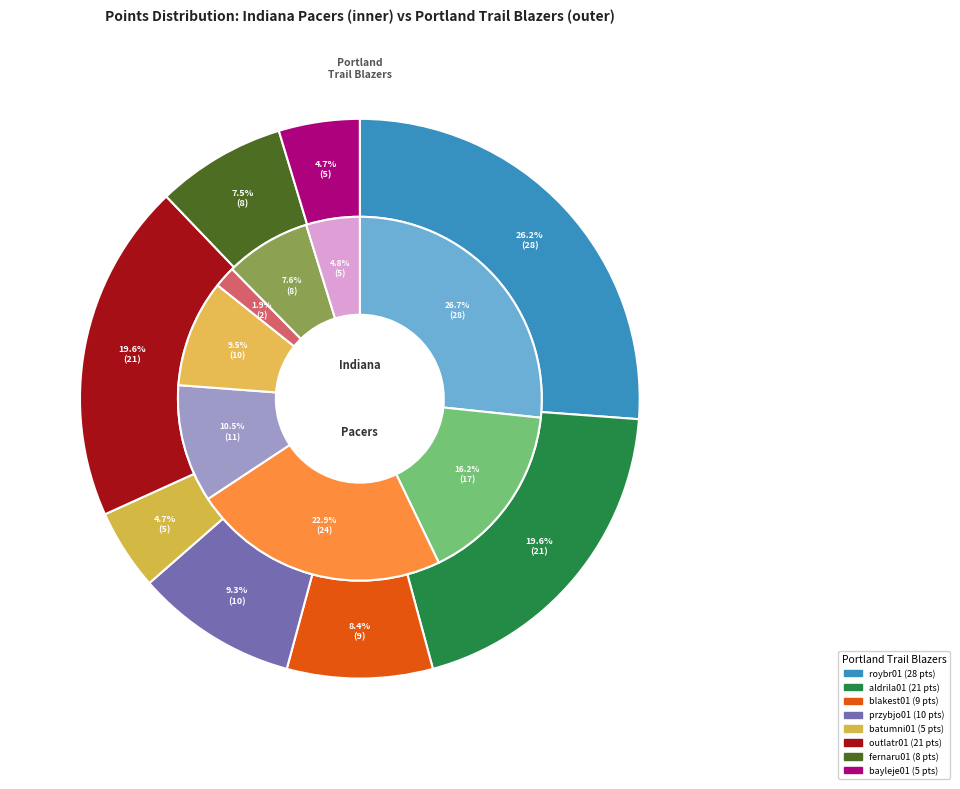

How much of the chart is everything except daniema01?

73.3%